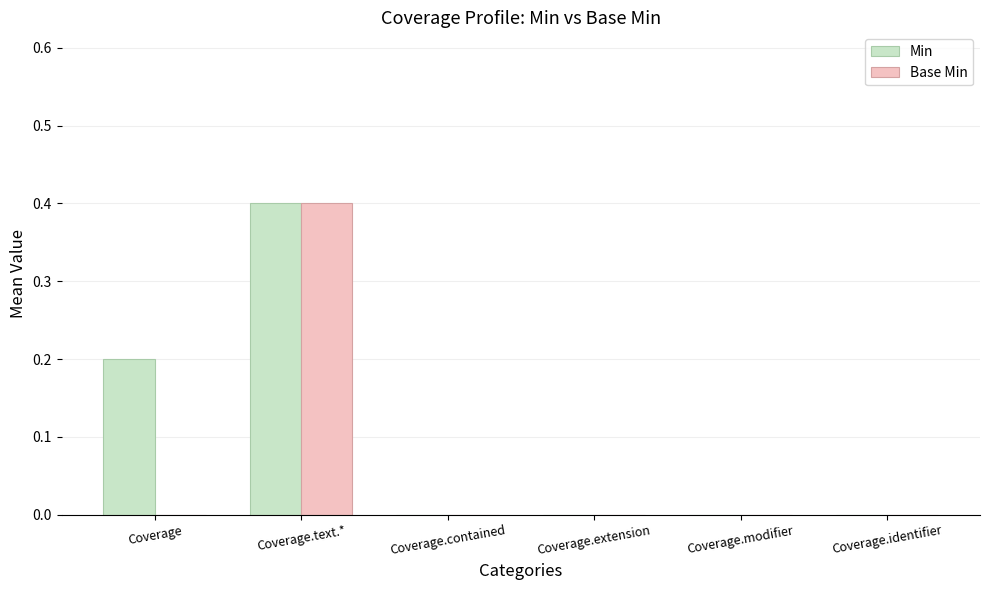

Which series has the largest total across all categories?

Min